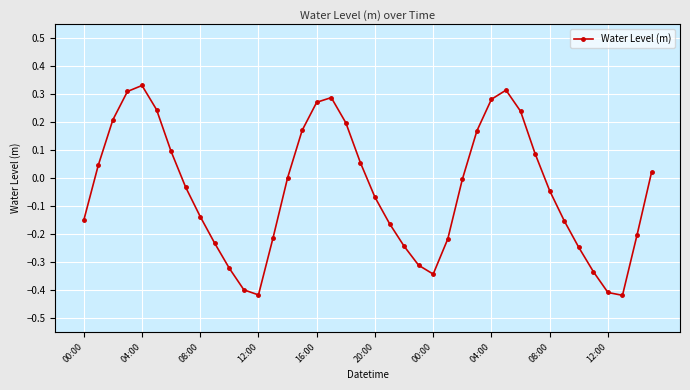

What is the difference between the second highest and second lowest values?

0.7